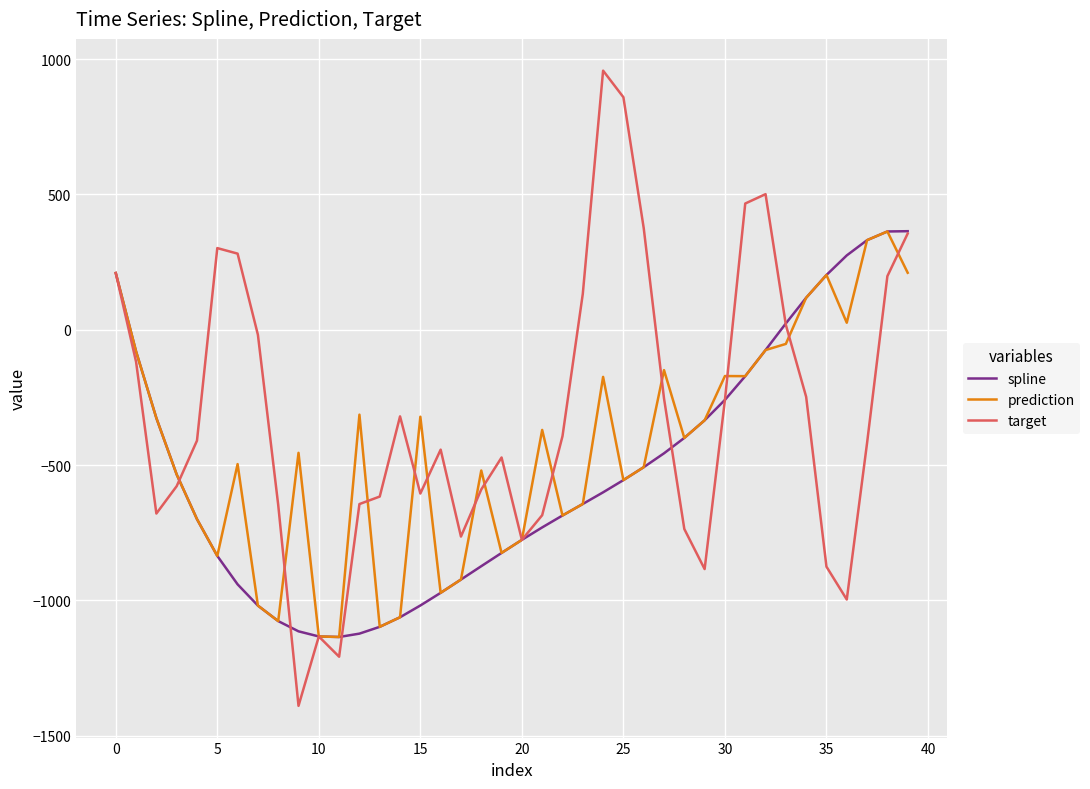

Count the number of categories in the chart.

40